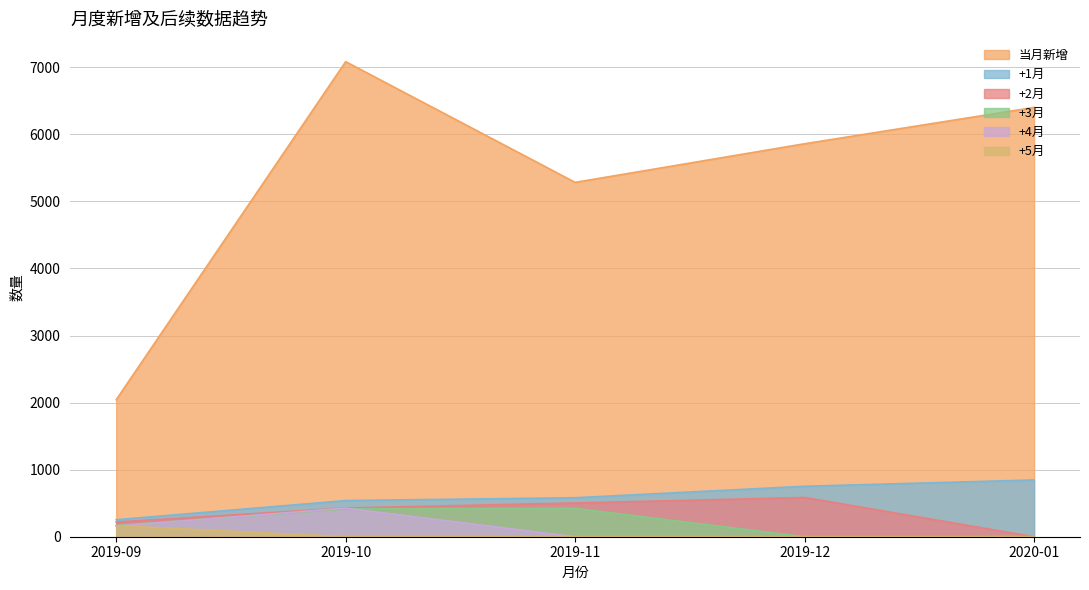

Between 2020-01 and 2019-11, which is larger?

2020-01